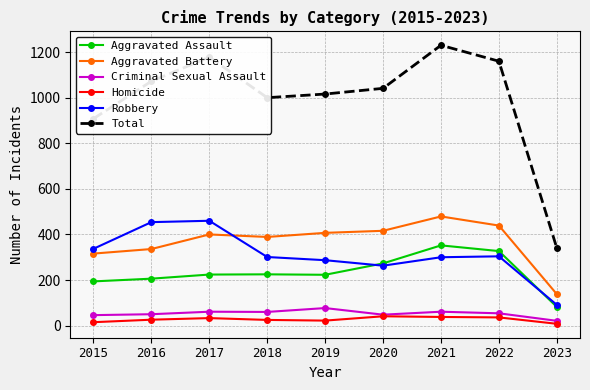

At which category is the sum across all series the highest?

2021